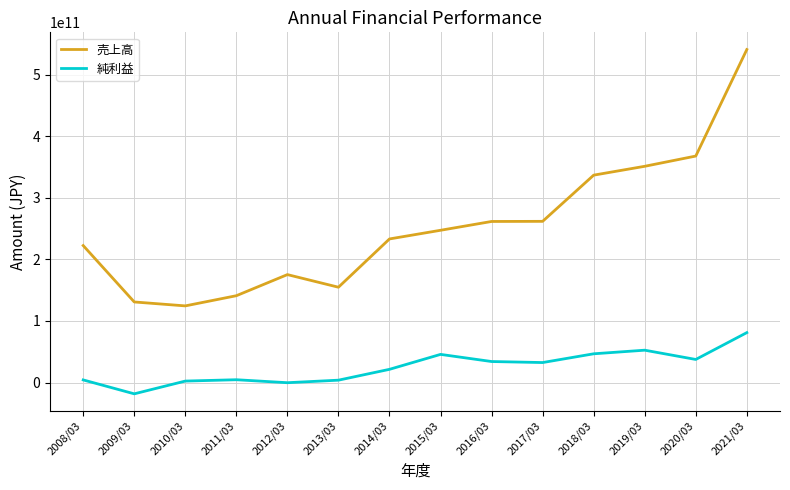

What is the difference between the second highest and second lowest values in the 売上高 series?

237133000000